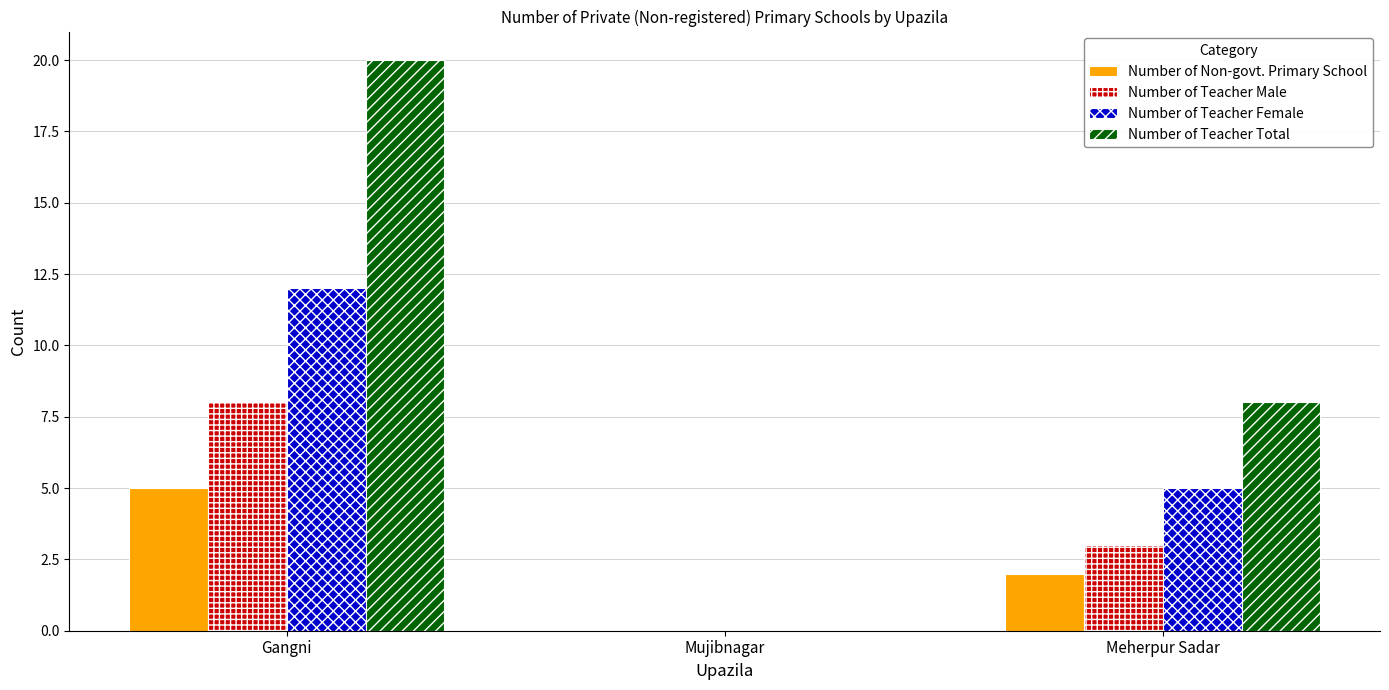

The Number of Teacher Male series shows -3 at Mujibnagar. True or false?

False